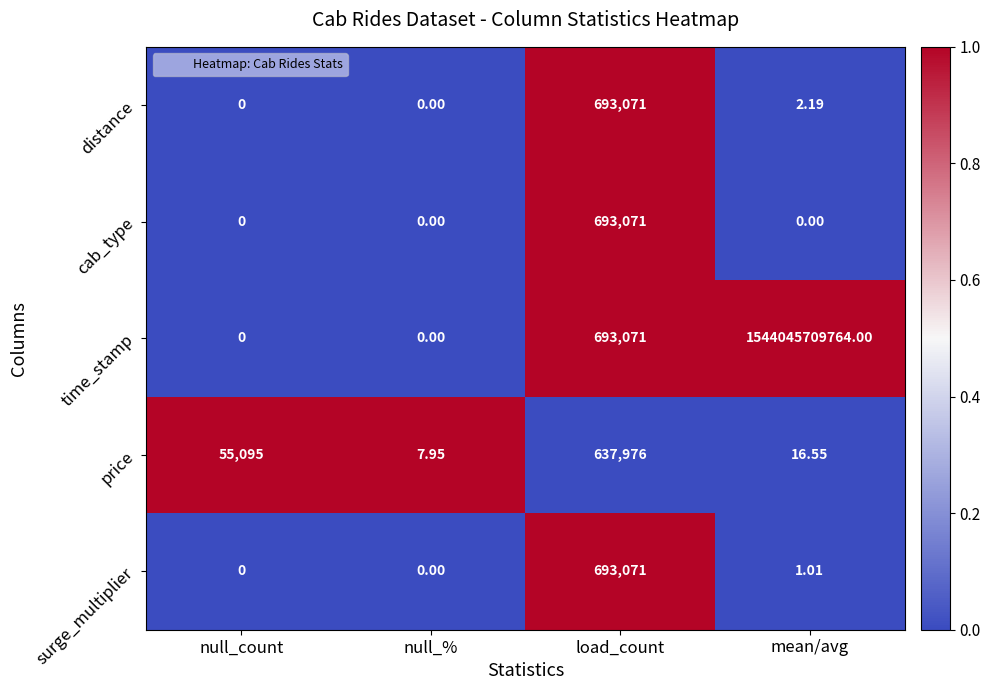

Is the value of distance at null_count greater than the value of price at mean/avg?

No